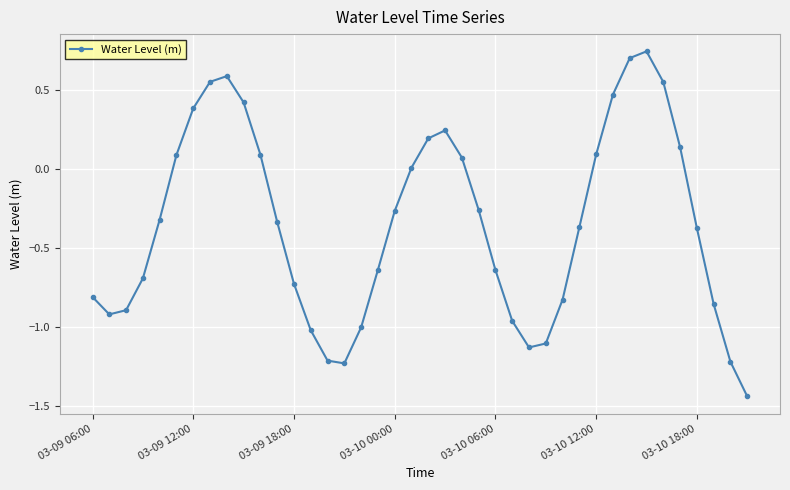

What is the value of the 10th point from the left?

0.4